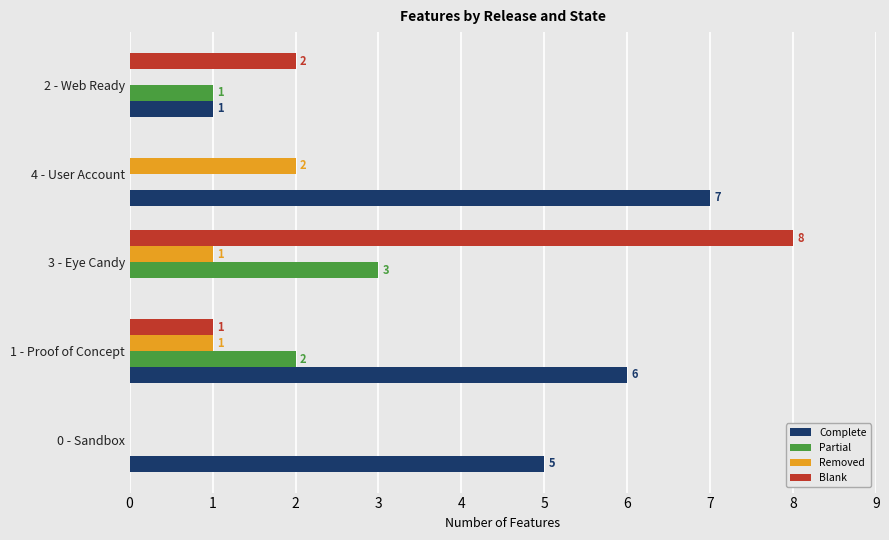

What is the average value of the Blank series?

2